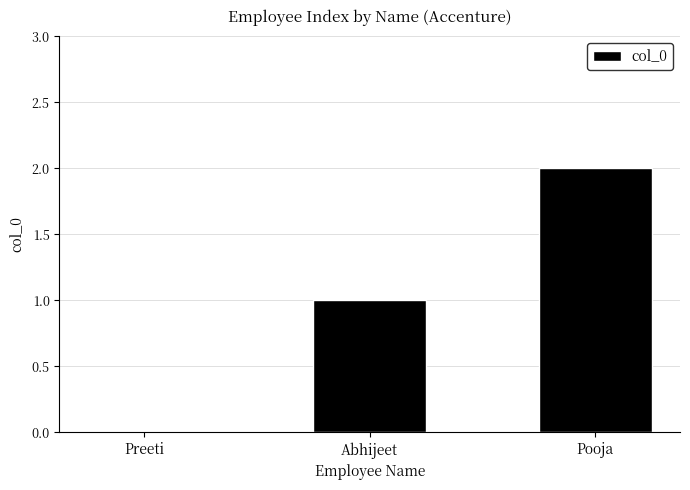

Reading left to right, transcribe all the data shown in this chart.

Preeti=0	Abhijeet=1	Pooja=2